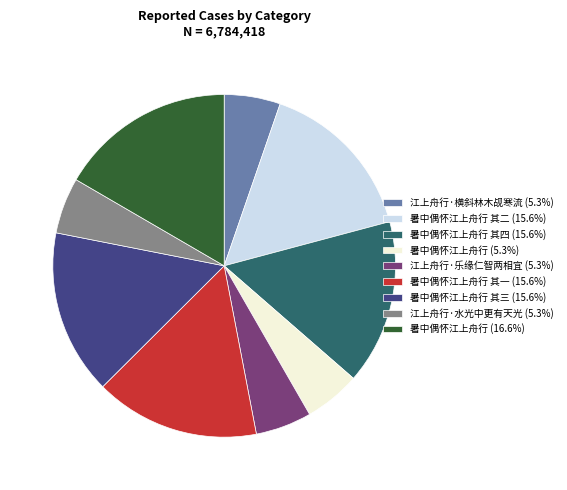

What is the ratio of the value at 暑中偶怀江上舟行 其四 (15.6%) to the value at 暑中偶怀江上舟行 其一 (15.6%)?

1.0